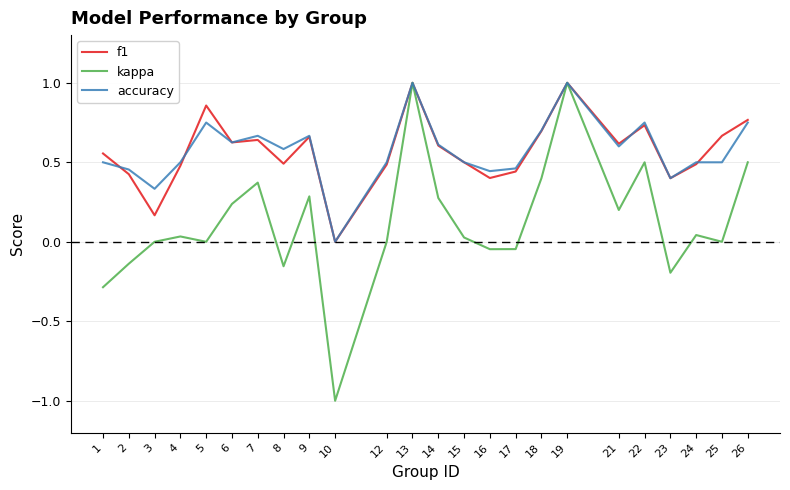

Is it true that f1 equals 0.4 at 7?

False